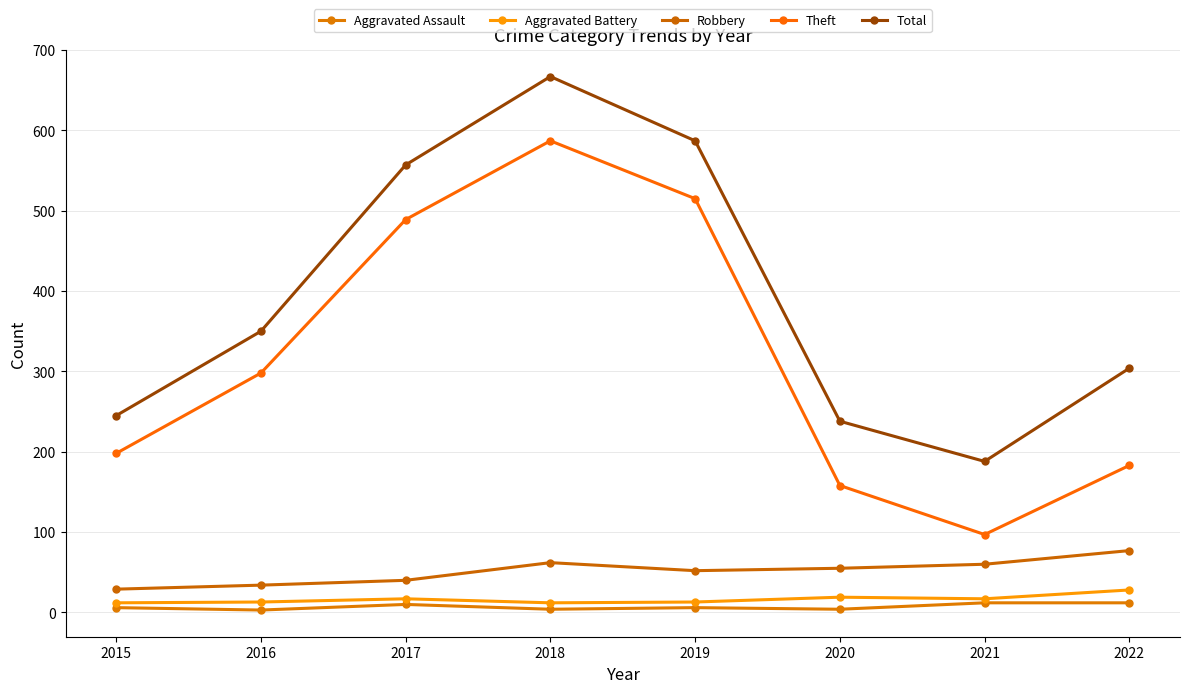

How many lines are shown in the chart?

5